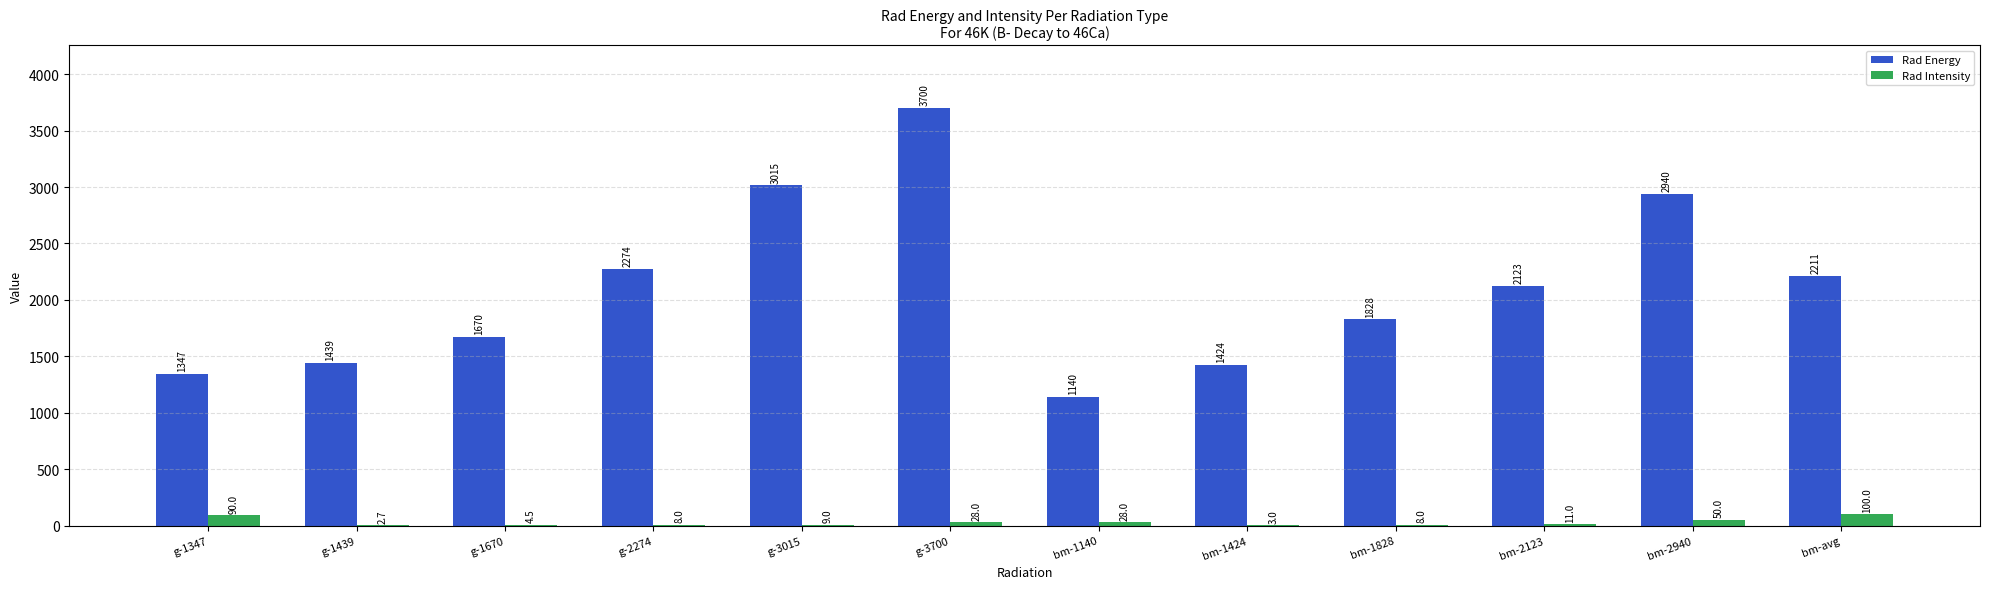

At which category is the sum across all series the highest?

g-3700